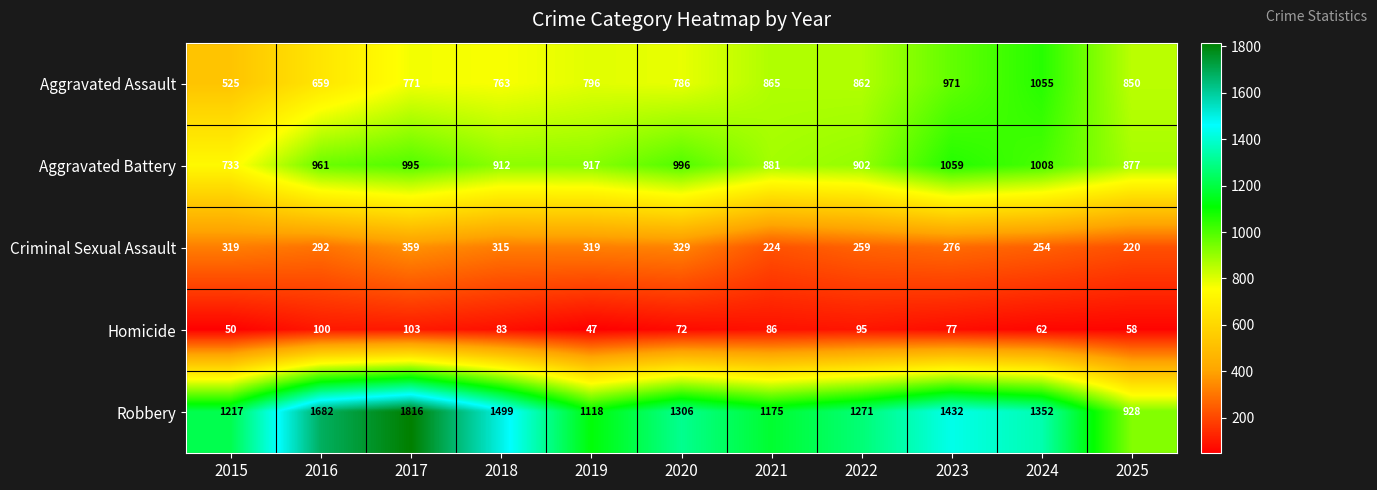

What is the approximate value of Criminal Sexual Assault at 2025, to the nearest 50?

200